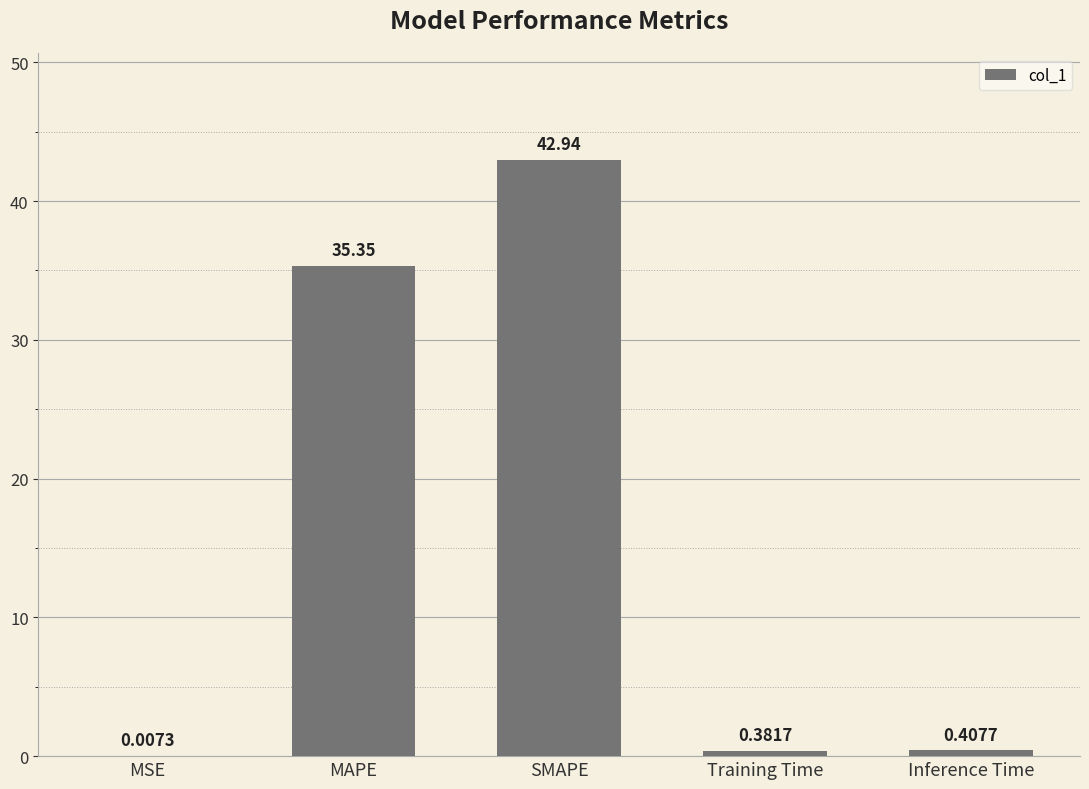

Between Training Time and SMAPE, which is larger?

SMAPE